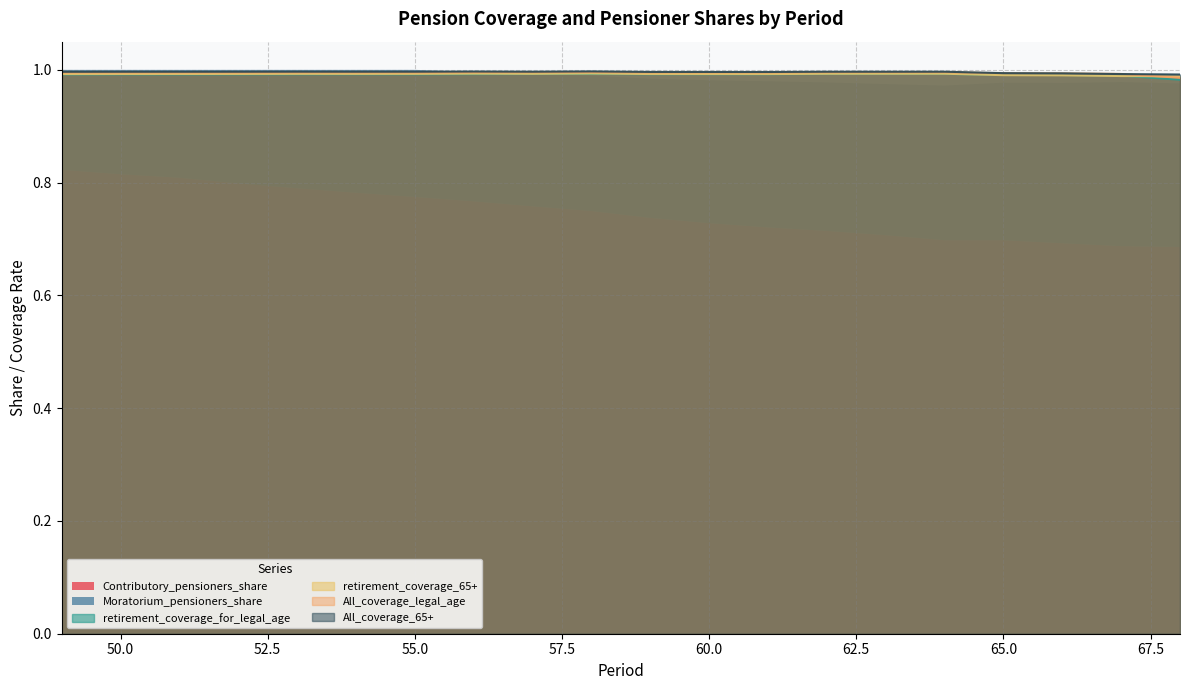

The value of All_coverage_65+ at 55.0 is 1.0. True or false?

True